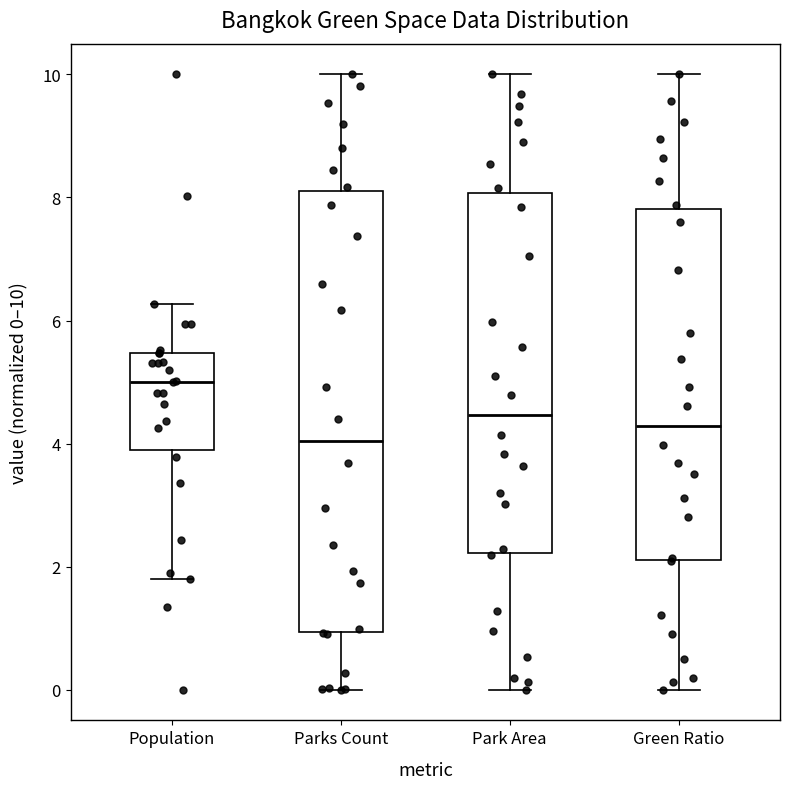

Where does the upper whisker of the box for Park Area end on the y-axis? The values are not printed on the chart, so give them approximately, as read against the axis.

10.0